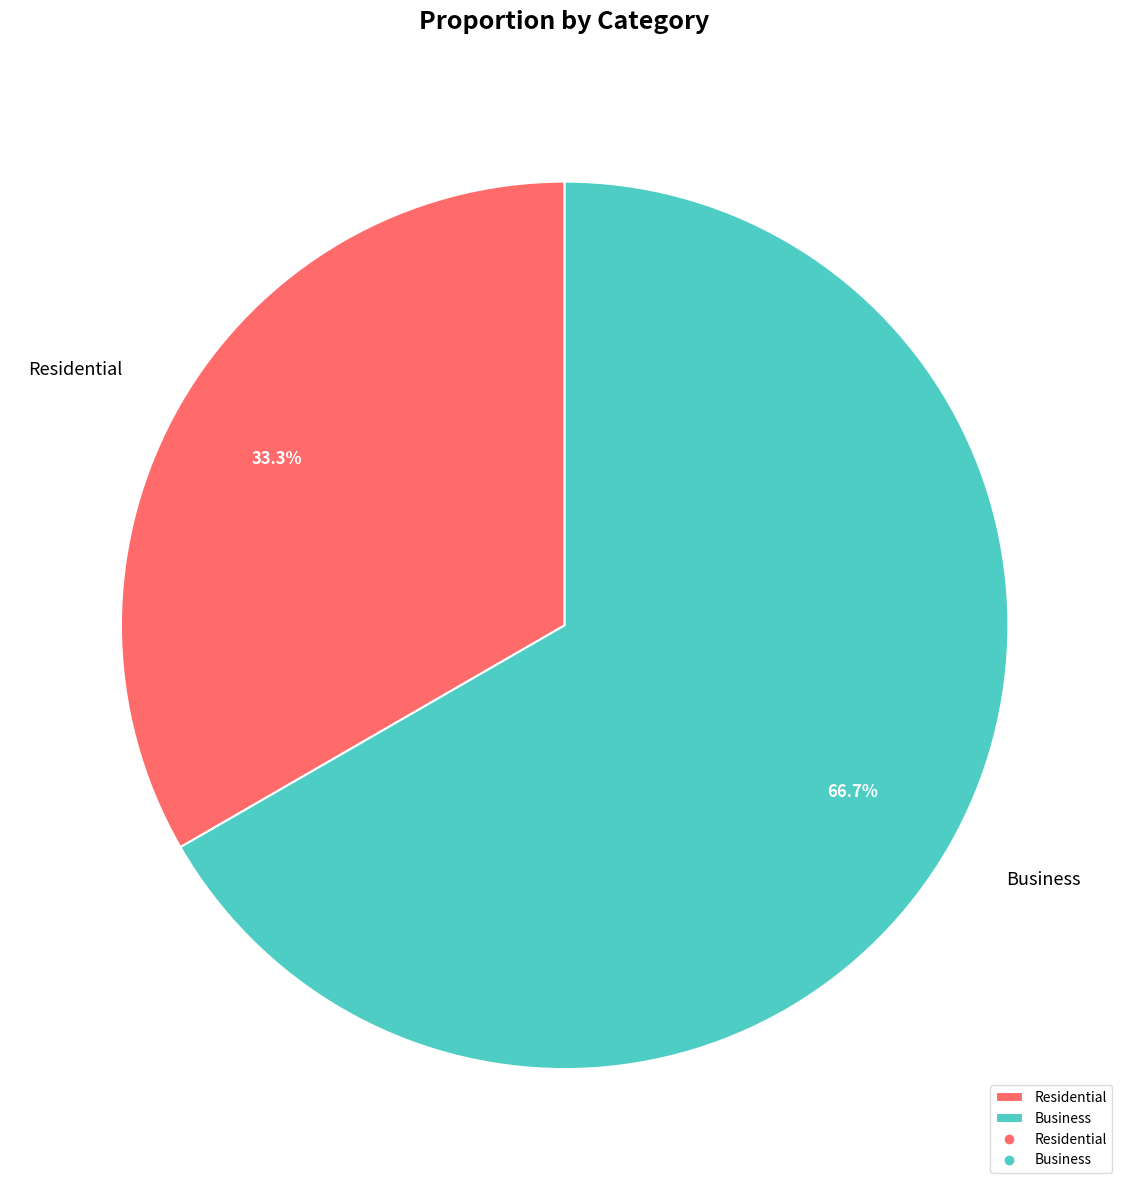

Approximately how many times larger is the value at Business compared to Residential?

2.0